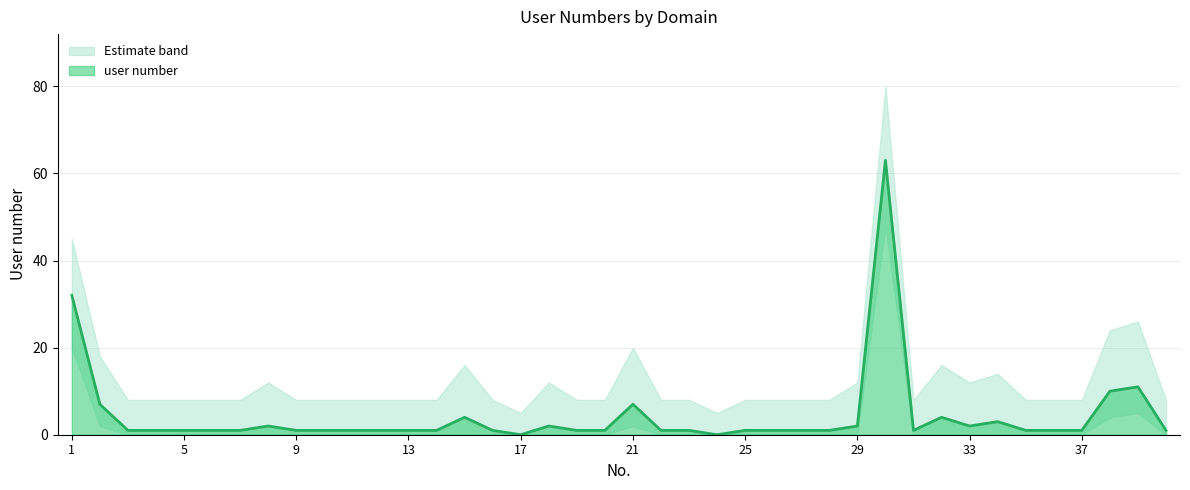

Rank the series by their maximum value, from highest to lowest.

upper_band, user number, lower_band